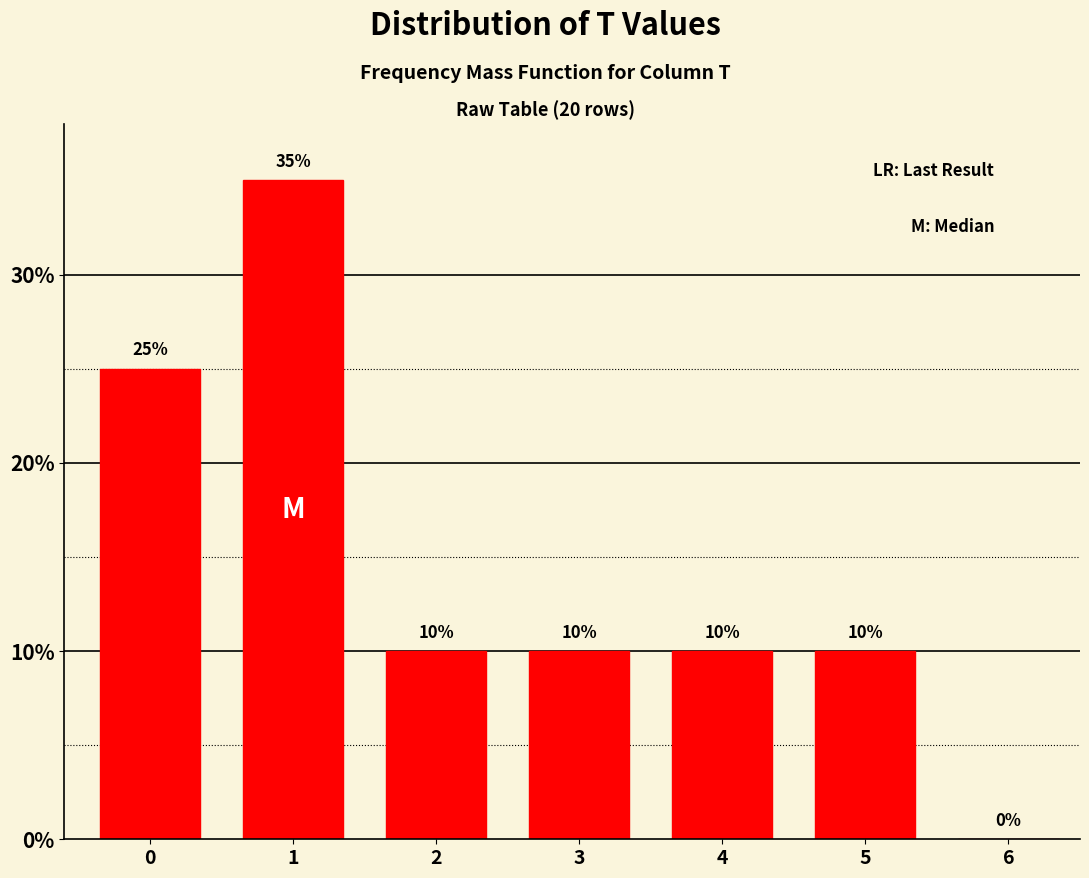

Reading right to left, list all the values displayed in this chart.

6=0	5=10	4=10	3=10	2=10	1=35	0=25